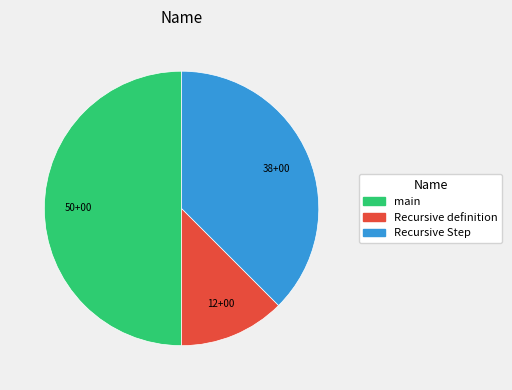

Does Recursive Step represent more than half of the total?

No